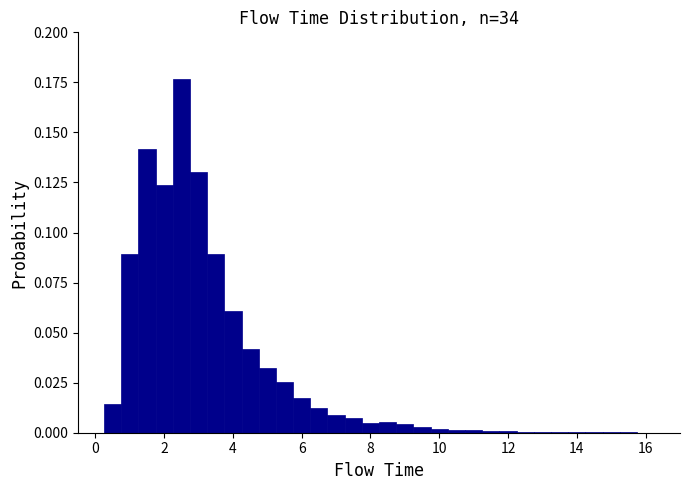

Around what value on the x-axis is the tallest bar? Give the approximate position of its centre, as read against the axis.

2.6